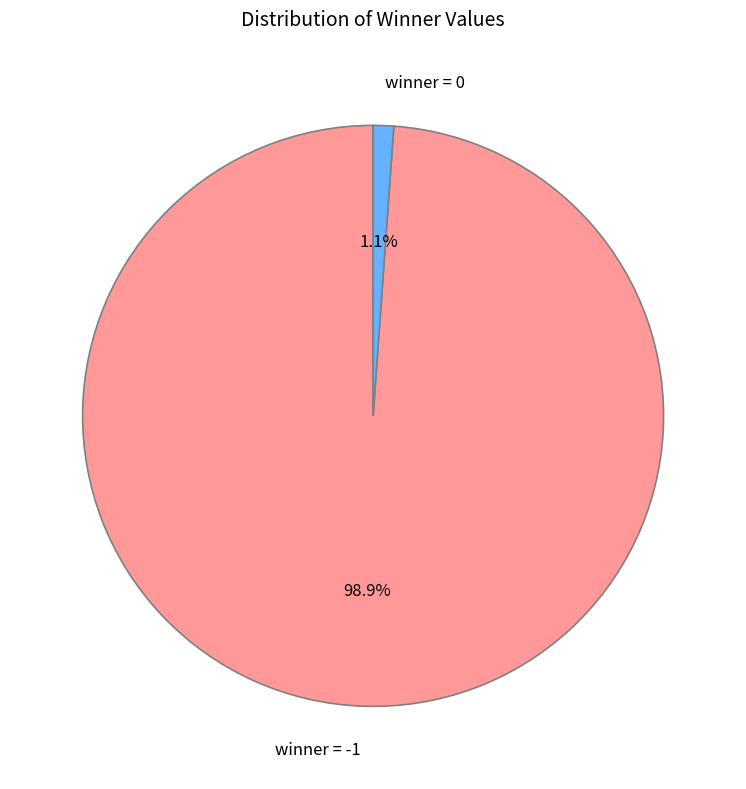

To the nearest percent, what is the average slice percentage?

50%